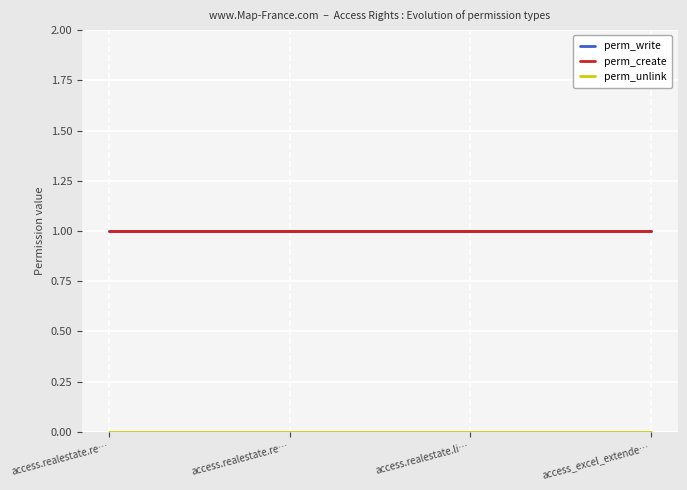

Rank the series at access_excel_extende… from highest to lowest value.

perm_write, perm_create, perm_unlink